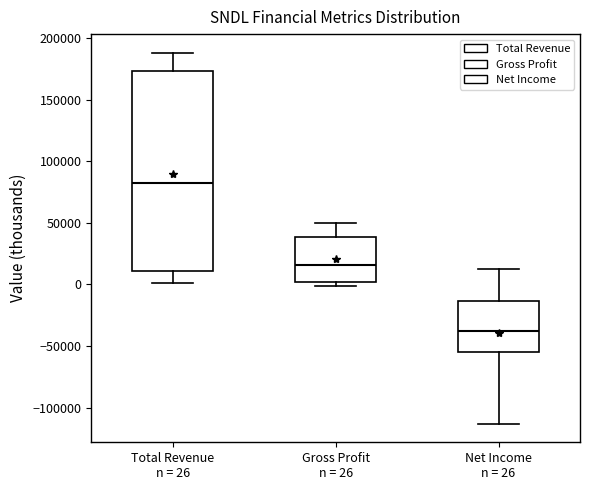

Where is the lower edge of the box for Total Revenue n = 26 on the y-axis? The values are not printed on the chart, so give them approximately, as read against the axis.

10000